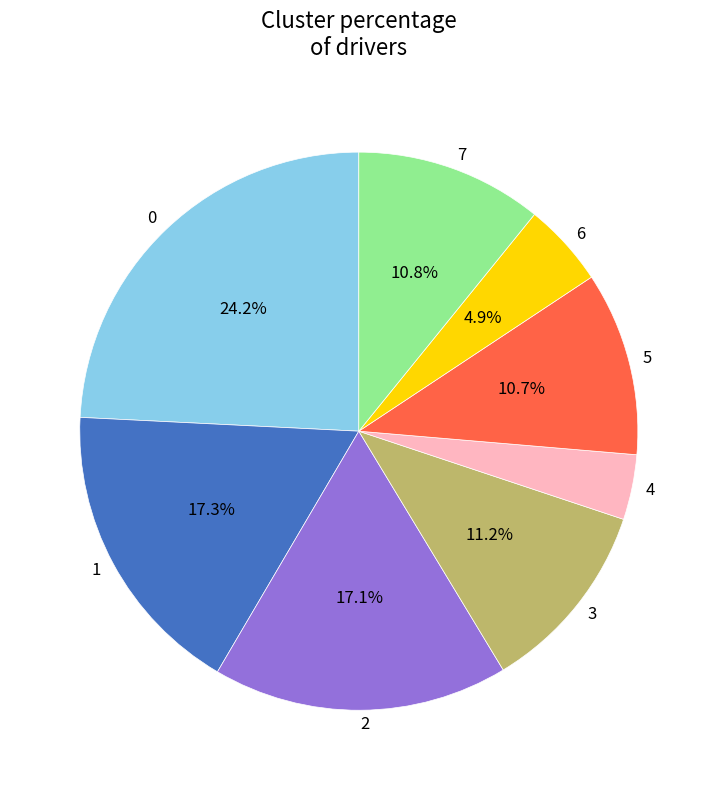

Is the sum of 1 and 0 greater than half?

No